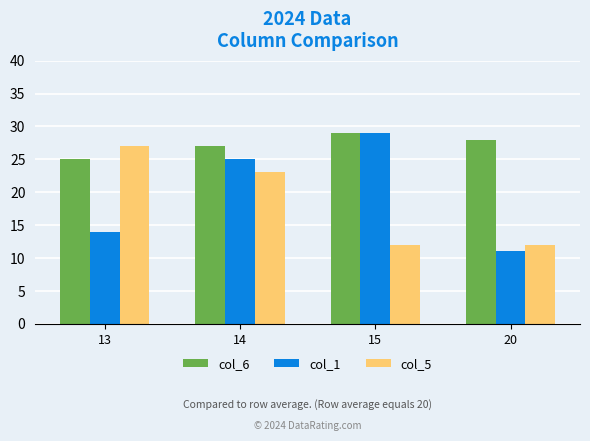

How many bars are there in total?

12